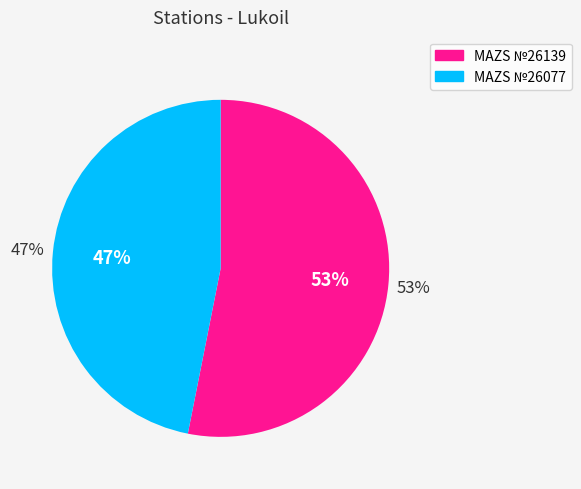

Count the number of slices in the pie.

2